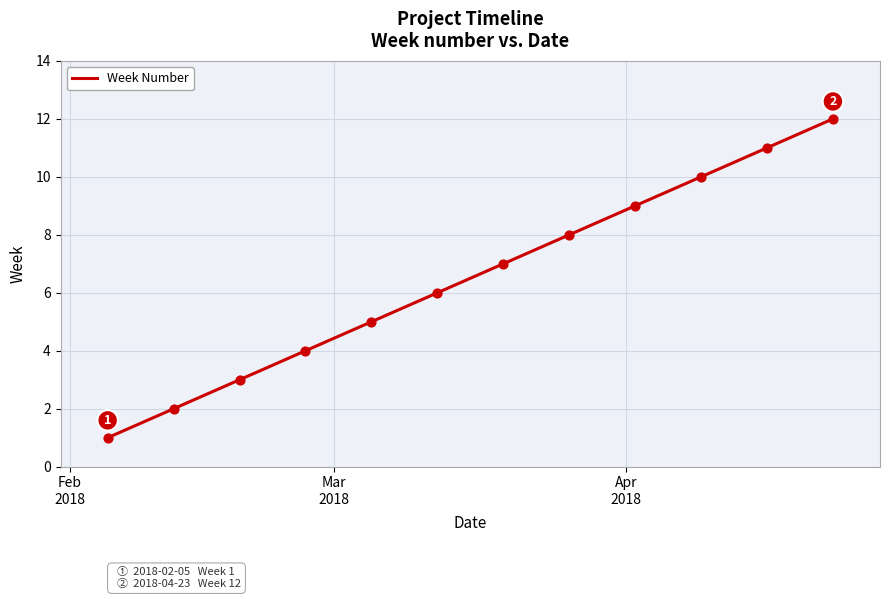

What is the maximum value shown in the chart?

12